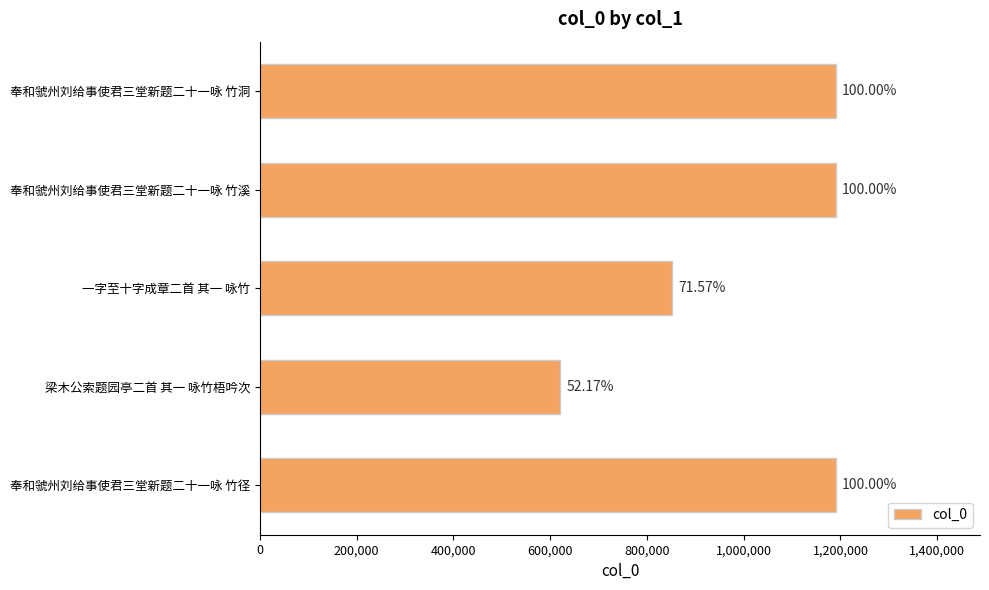

Does the chart contain any negative values?

No